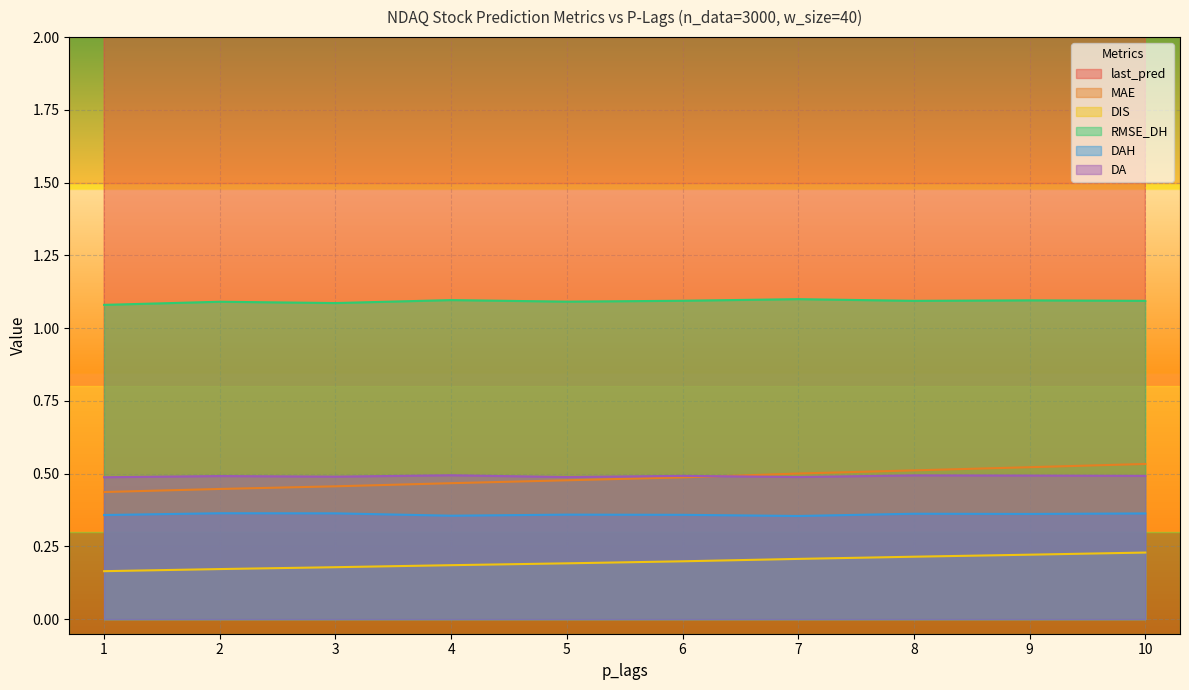

How many DA values are between 0 and 1?

10